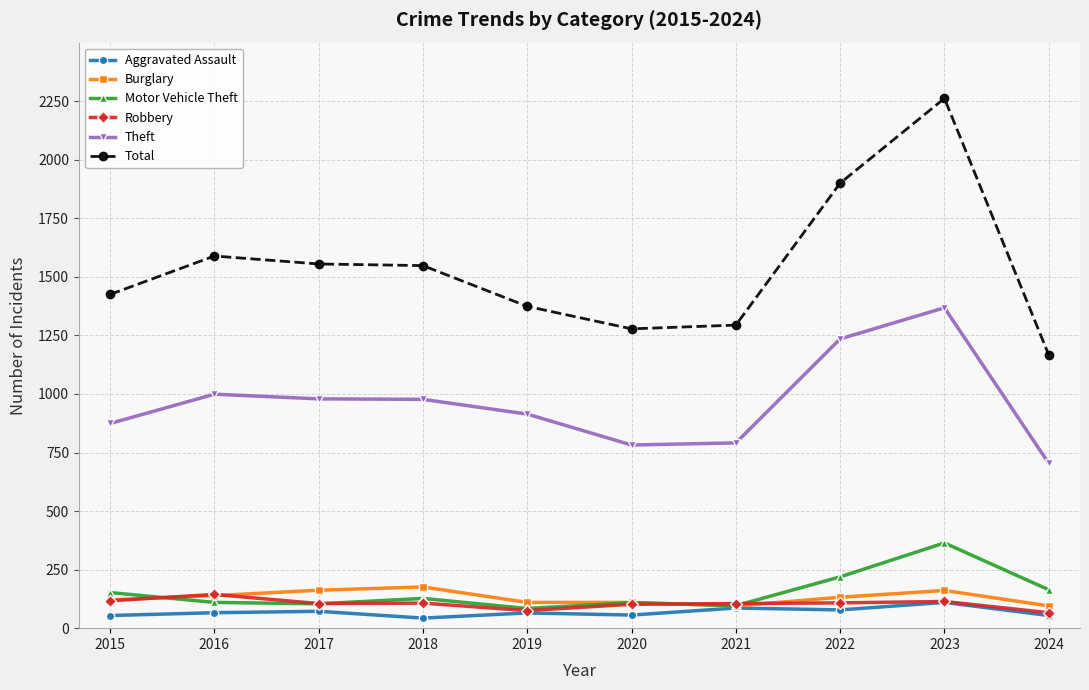

The Total series shows 1167 at 2024. True or false?

True